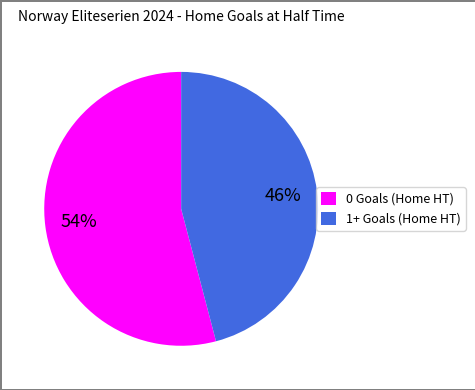

The 0 Goals (Home HT) slice represents 54% of the pie. True or false?

True